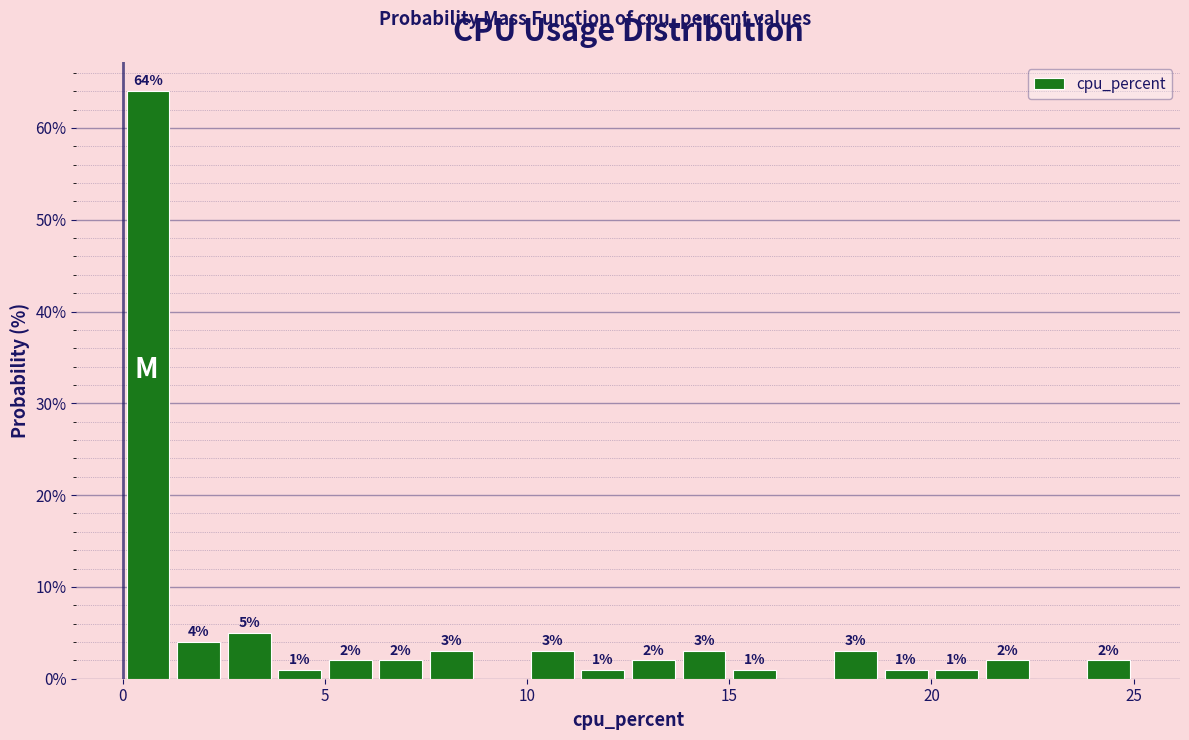

Around what value on the x-axis is the tallest bar? Give the approximate position of its centre, as read against the axis.

0.5